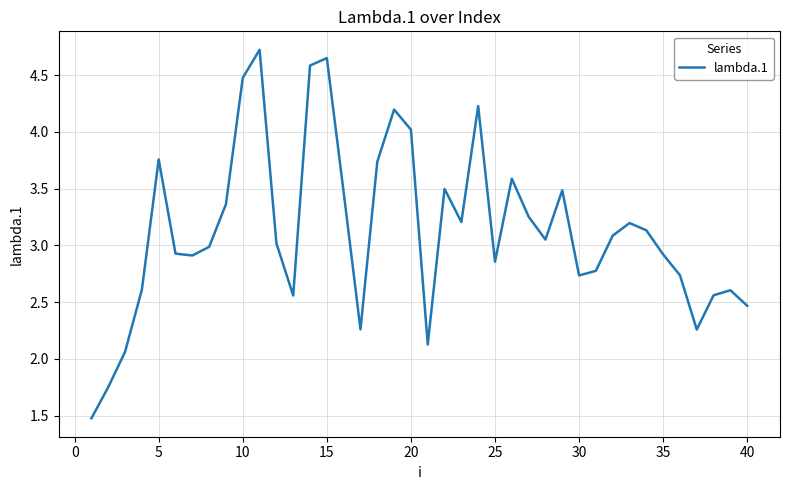

What is the sum of all values?

125.3